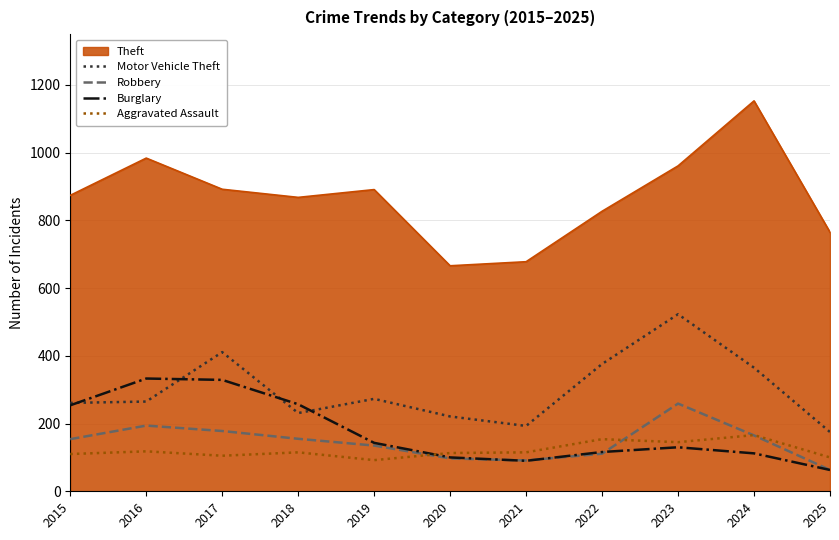

What is the difference between the highest and lowest values at 2017?

787